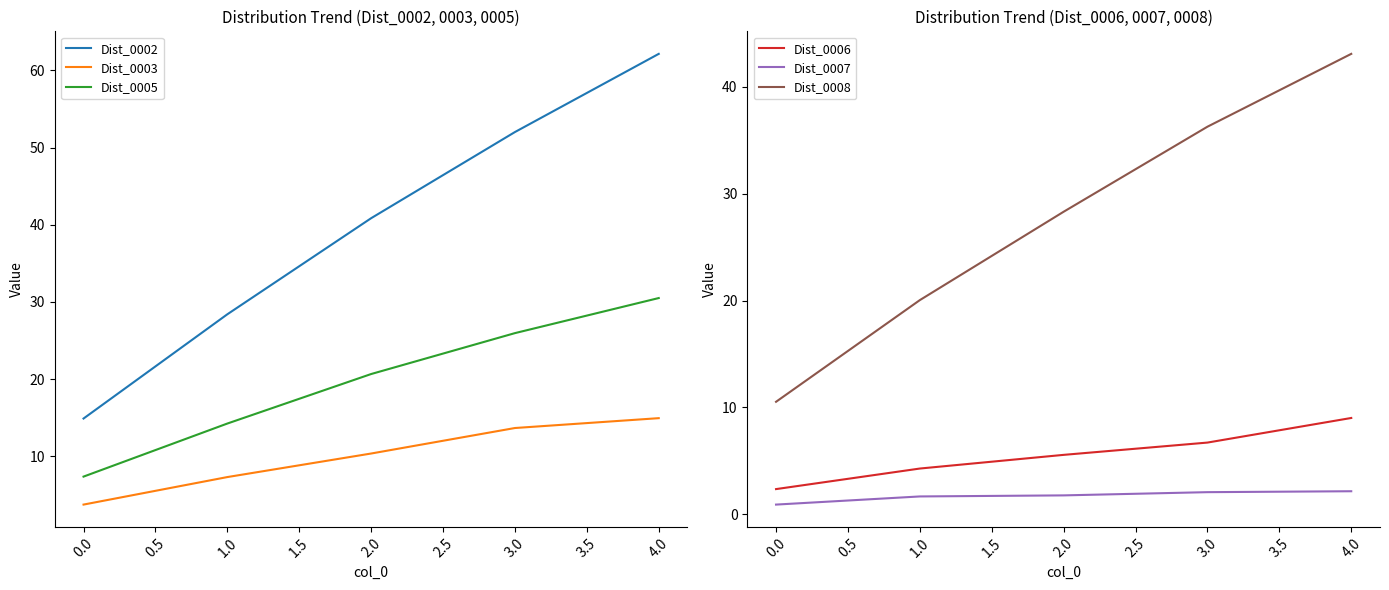

Does the chart display data point markers on the line(s)?

No